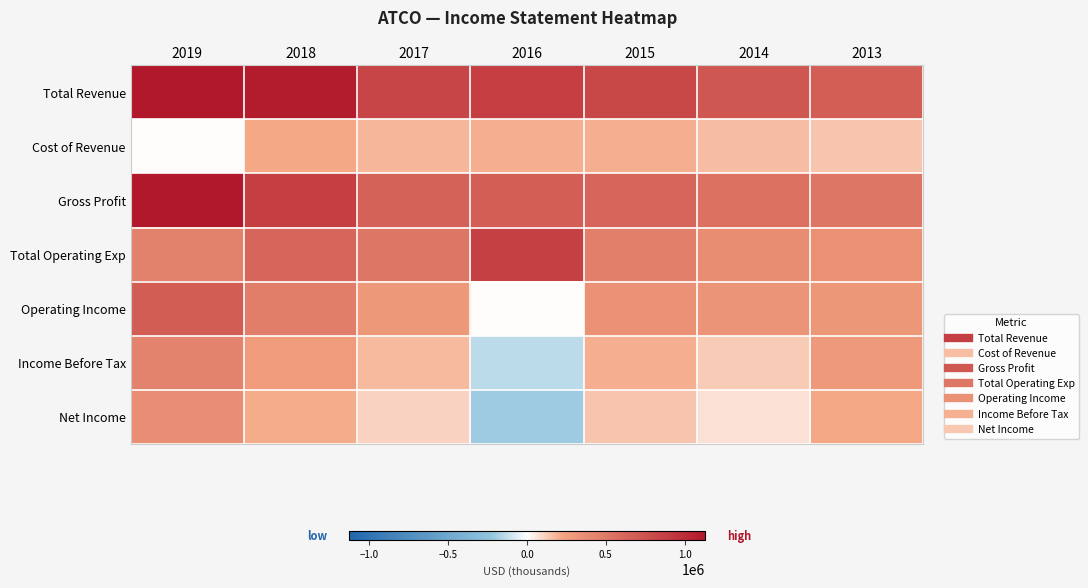

Which series has the largest total across all categories?

Total Revenue